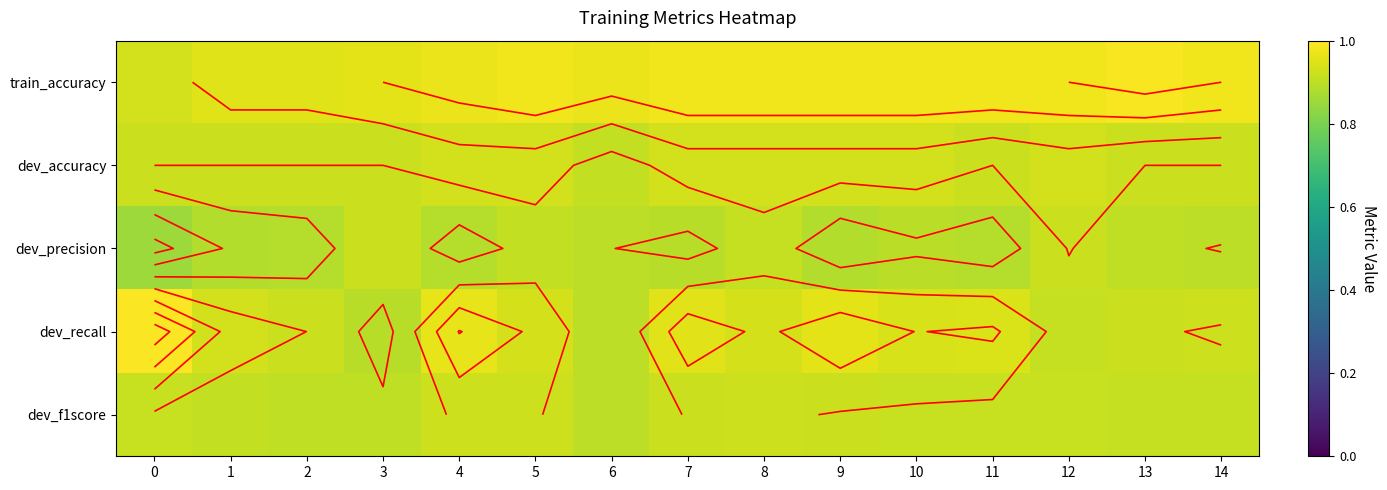

At how many categories does at least one series exceed 0?

15